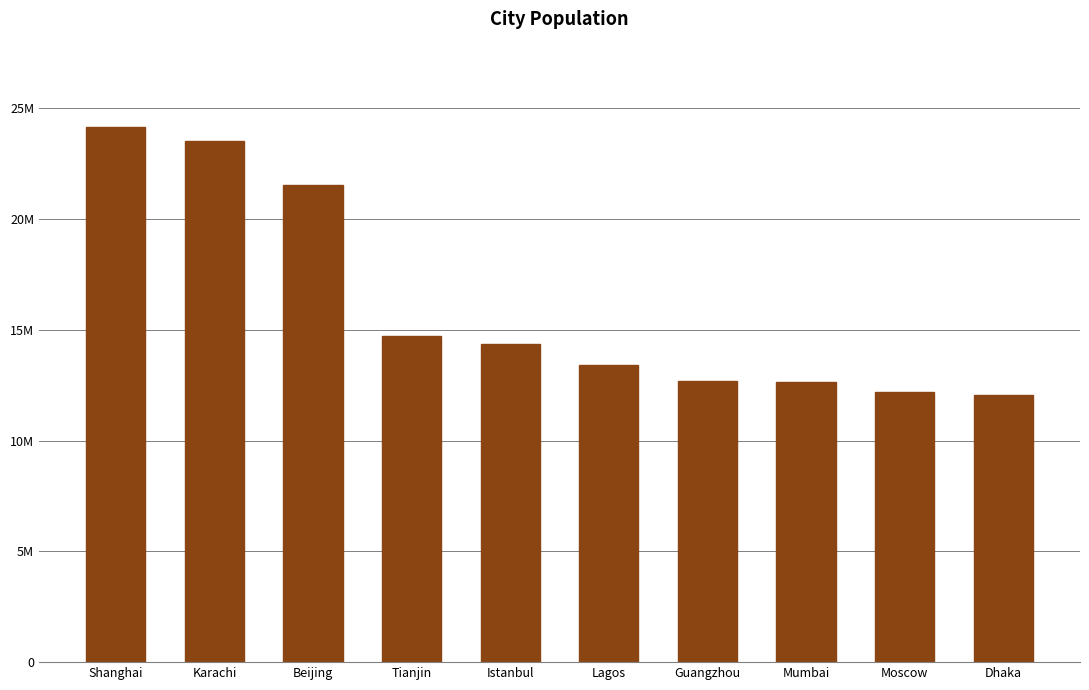

Rank the categories by value from highest to lowest.

Shanghai, Karachi, Beijing, Tianjin, Istanbul, Lagos, Guangzhou, Mumbai, Moscow, Dhaka